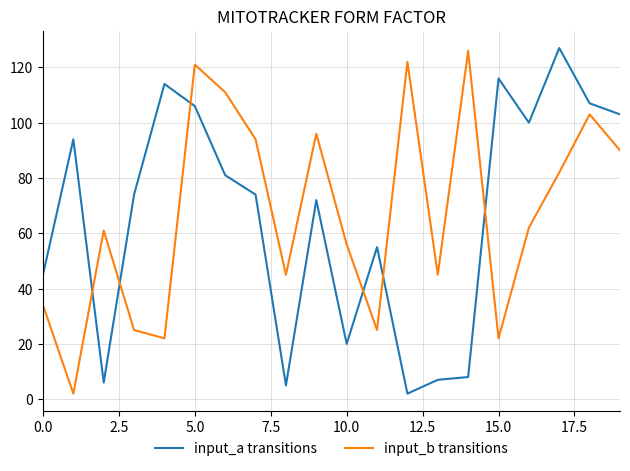

Which series ends up on top after the final intersection of input_b transitions and input_a transitions?

input_a transitions